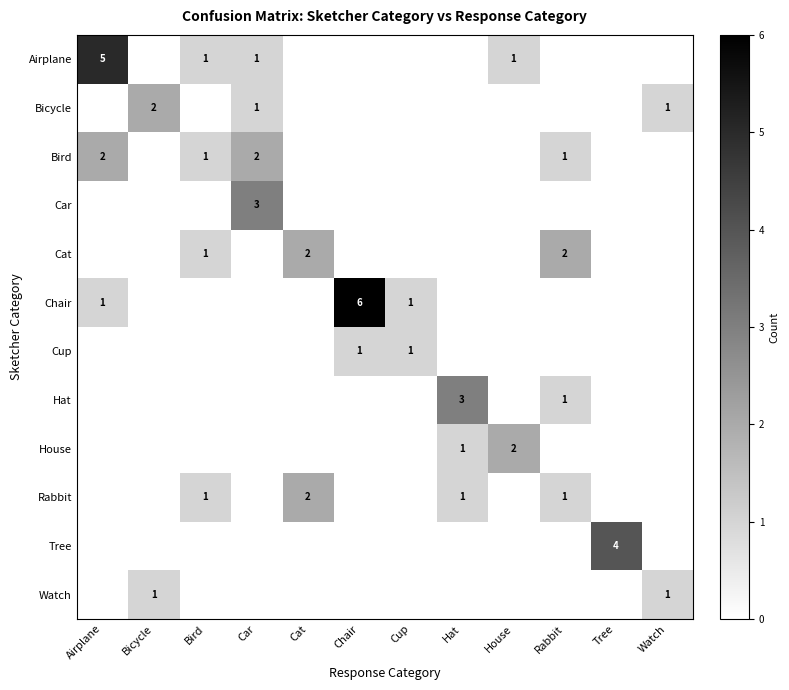

What is the total value across all series at Car?

7